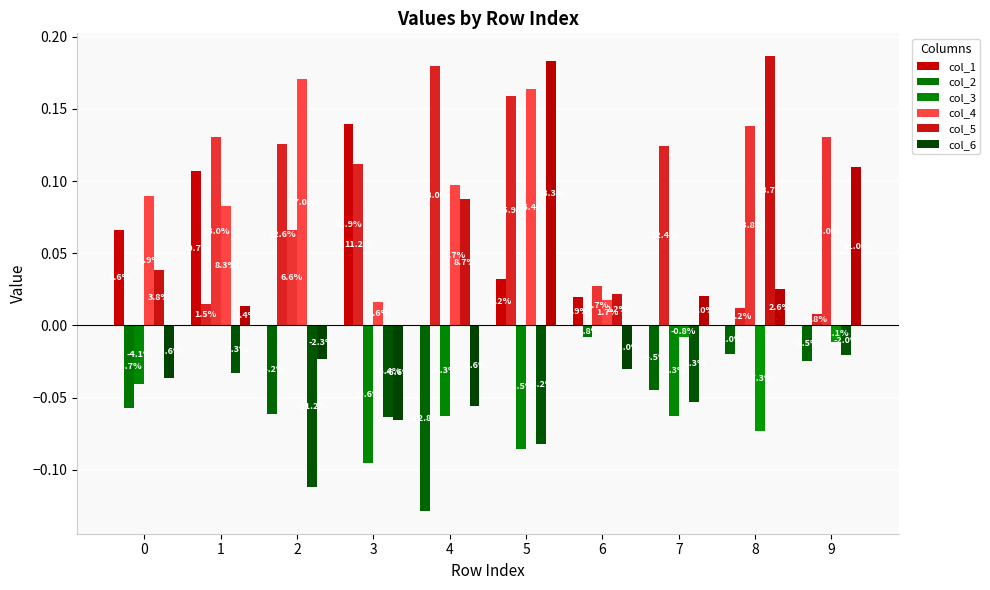

Which series has the widest spread of values?

col_5